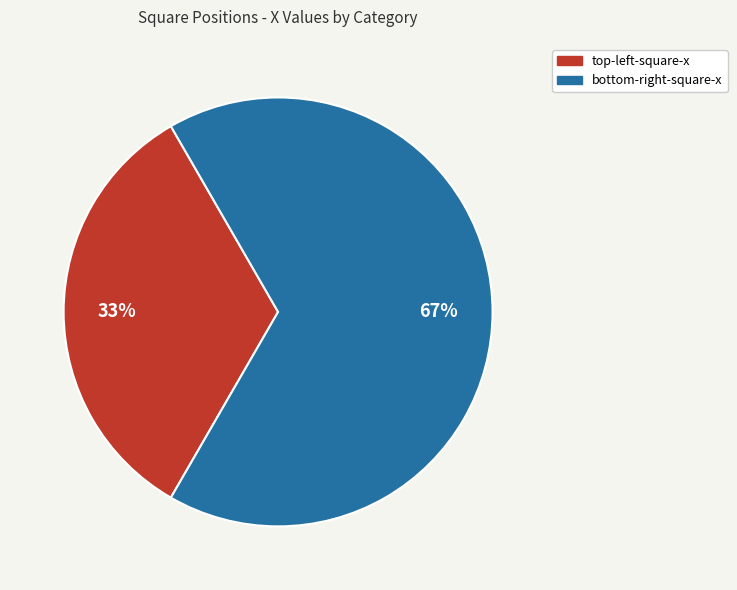

Is there a majority slice in this chart?

Yes